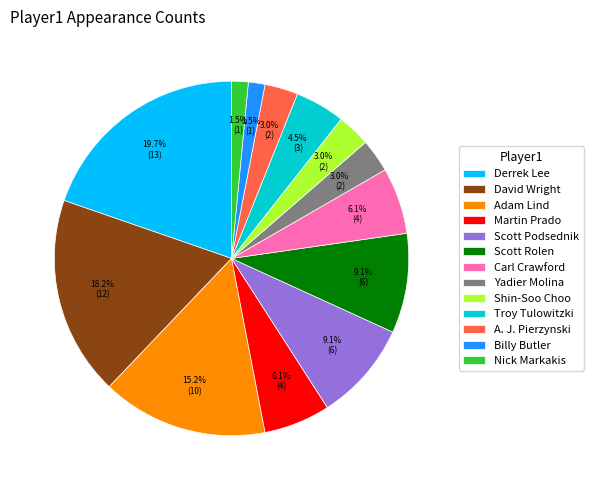

Which has a higher value, Troy Tulowitzki or Carl Crawford?

Carl Crawford